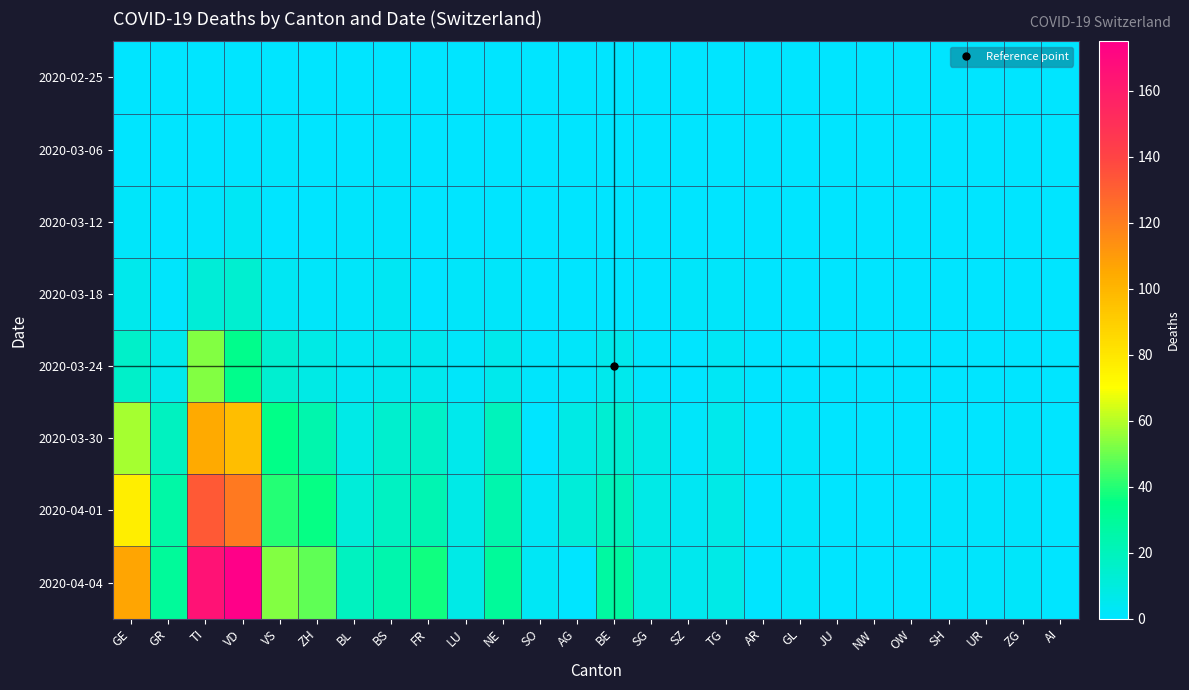

What is the difference between the highest and lowest values at TG?

7